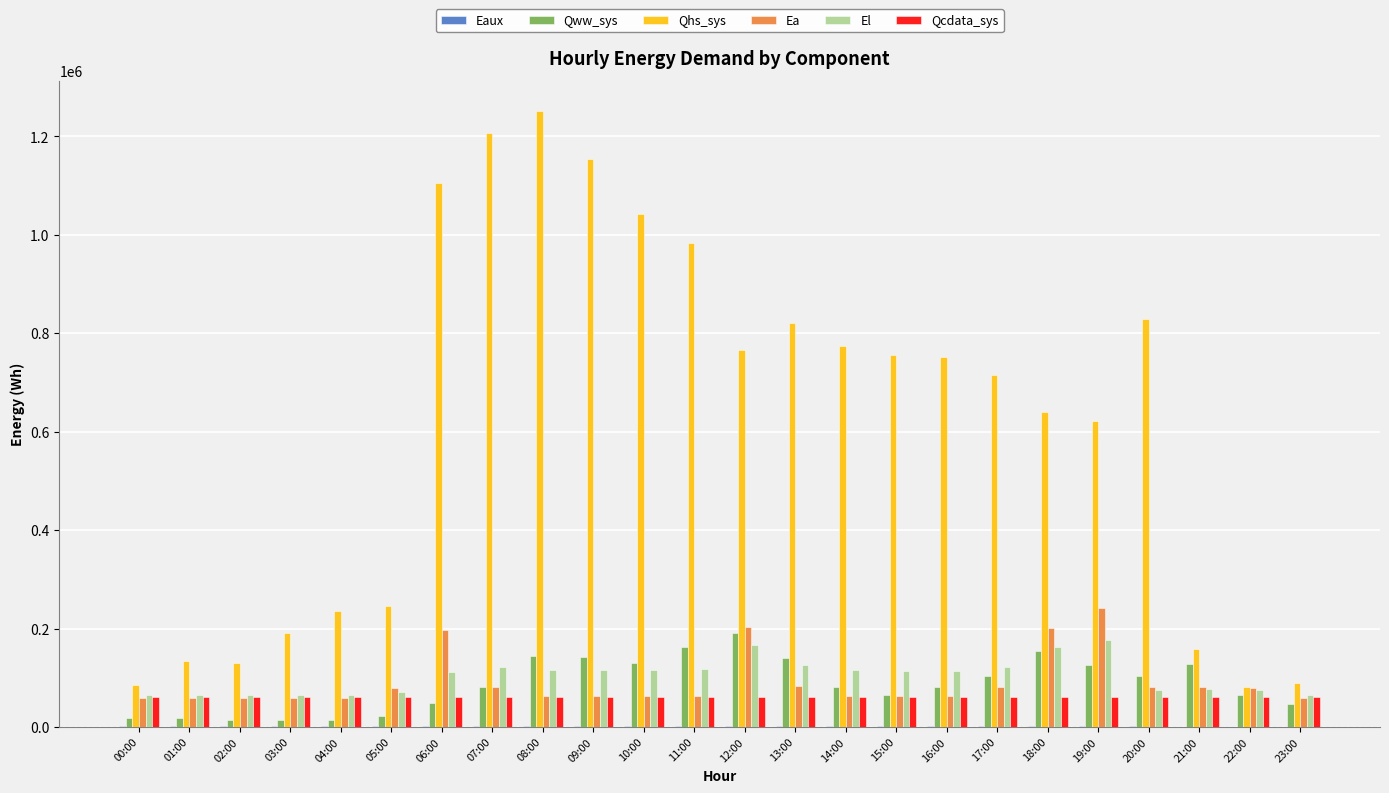

What is the greatest value displayed?

1250721.5